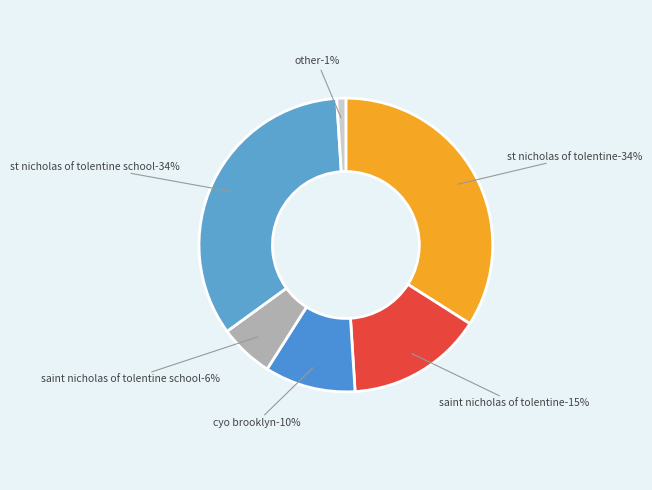

Count the number of slices in the pie.

6